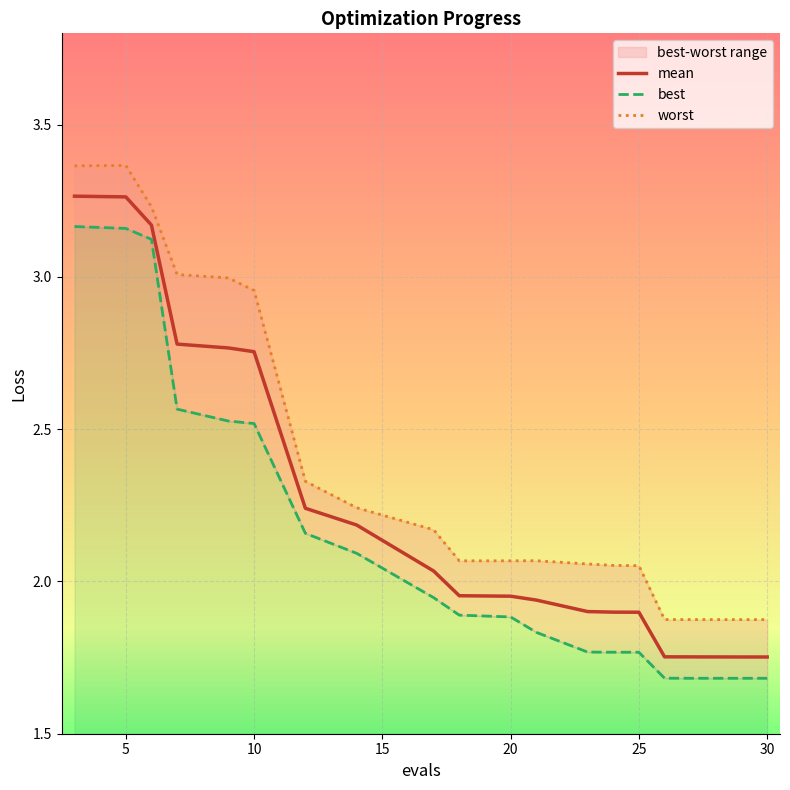

True or false: worst and mean intersect in this chart.

False